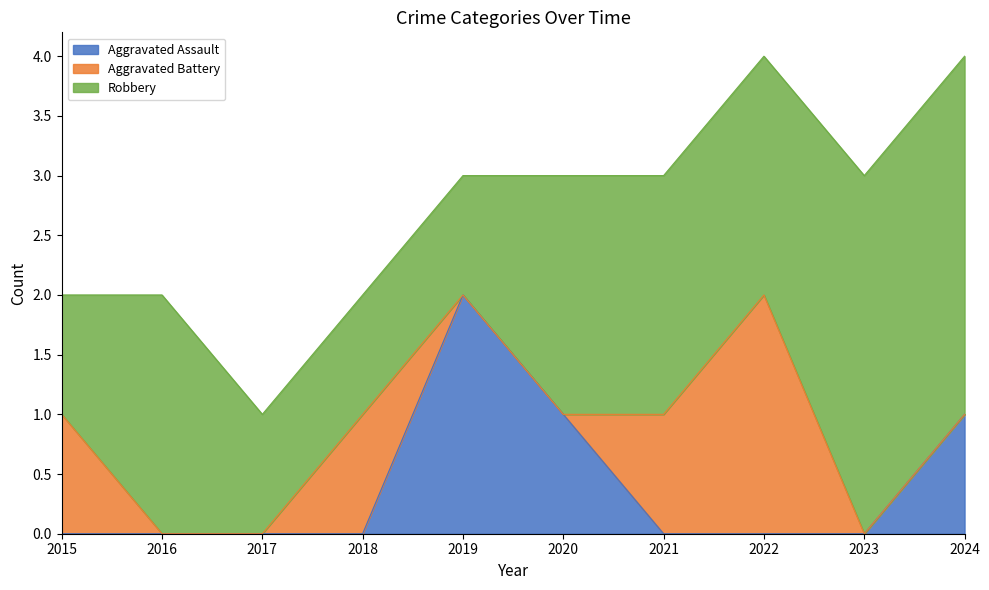

What is the maximum value for Robbery?

3